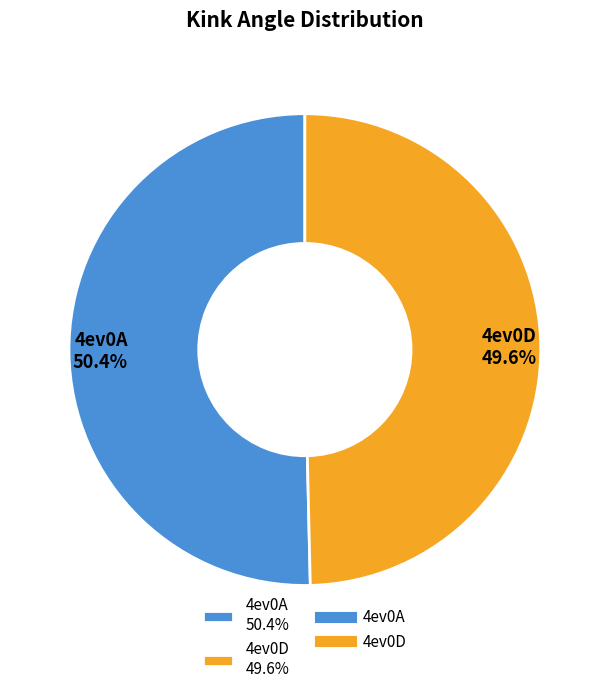

The 4ev0A slice represents 56% of the pie. True or false?

False